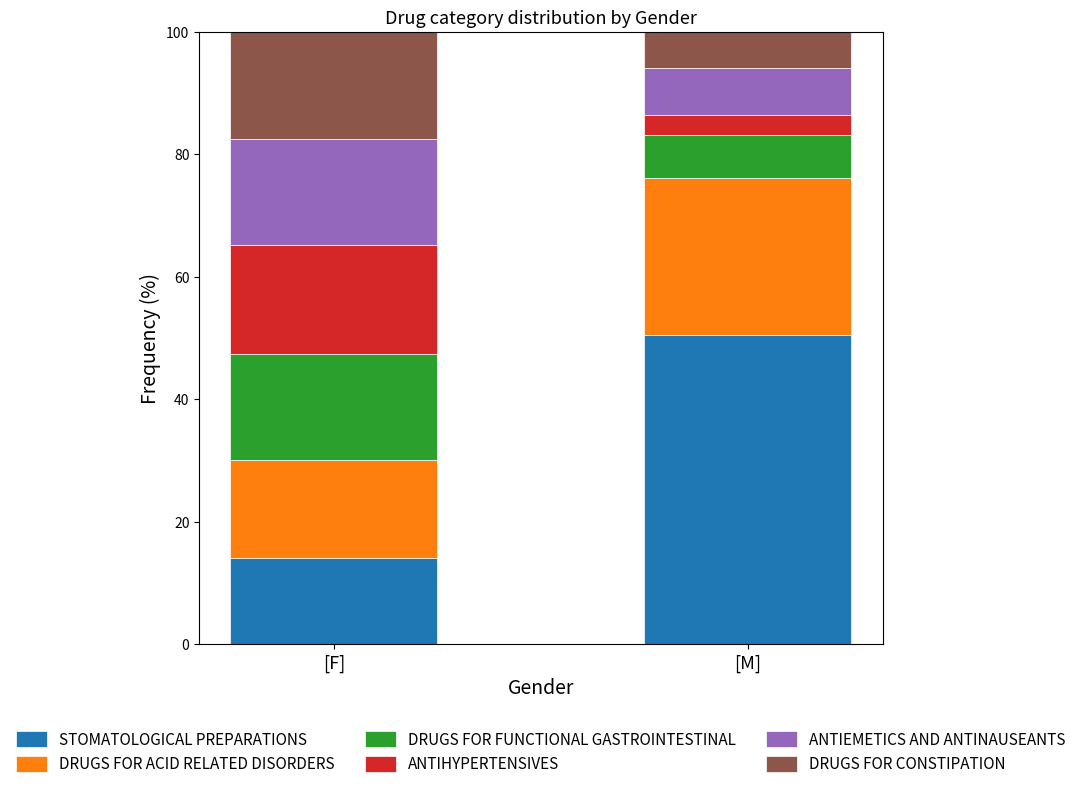

True or false: STOMATOLOGICAL PREPARATIONS has a value of 50.5 at [M].

True